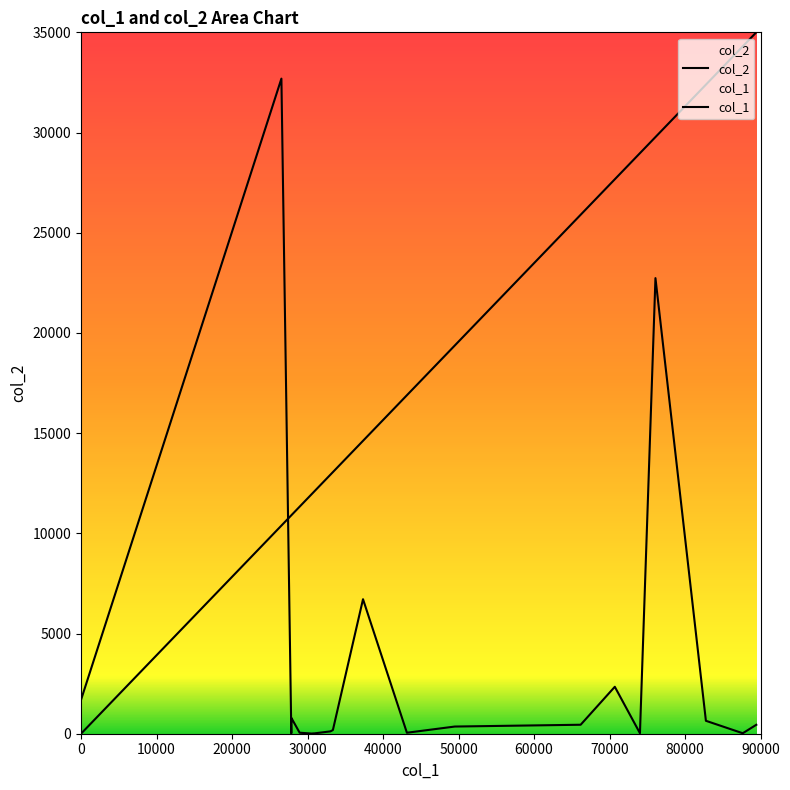

What is the sum of all col_2 values?

69337.0